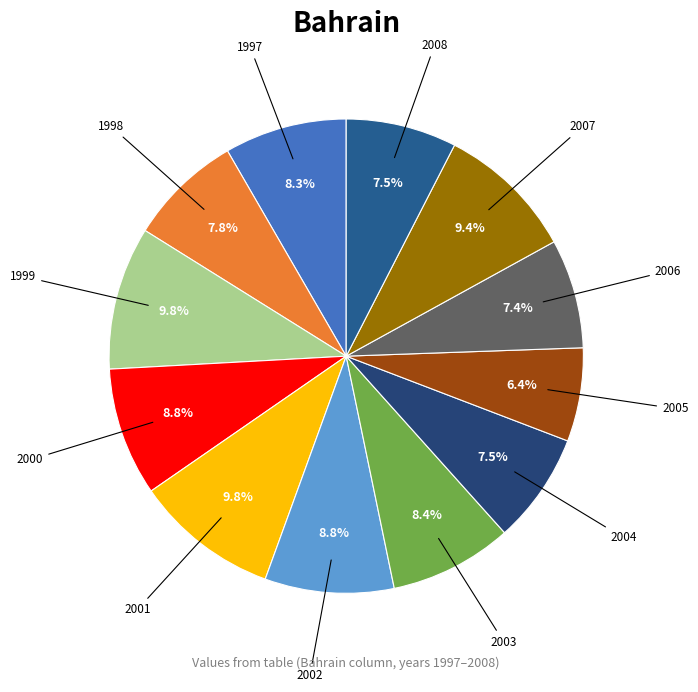

How many segments does this pie chart have?

12